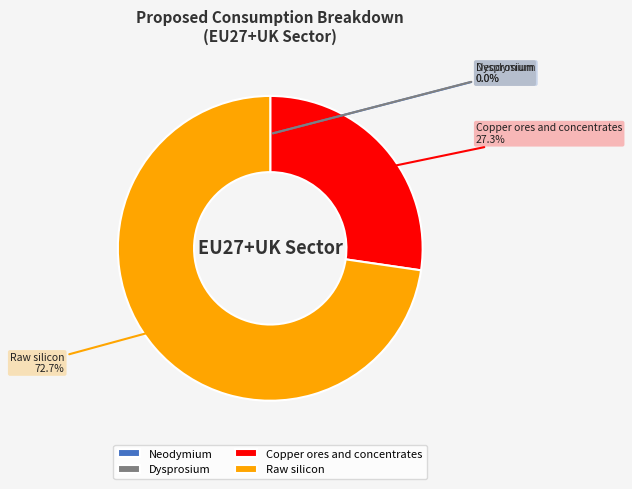

What percentage is NOT represented by Raw silicon?

27.3%